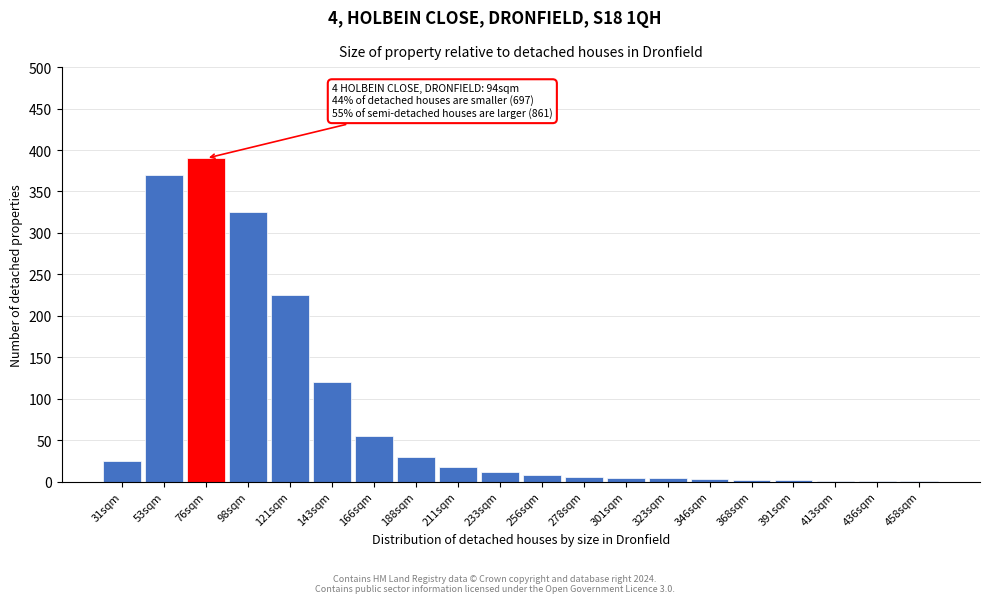

The chart shows a value of 55 at 143sqm. True or false?

False